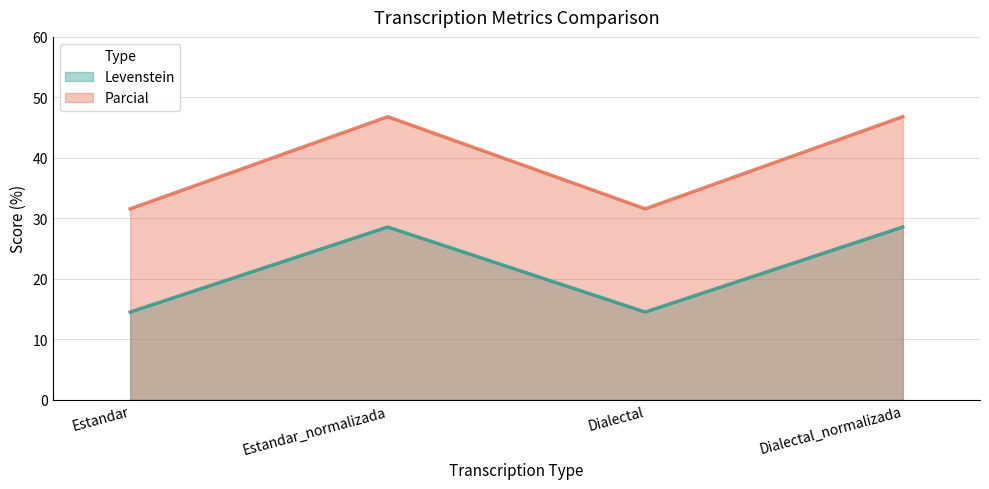

Where does the Levenstein series first go above 28?

Estandar_normalizada